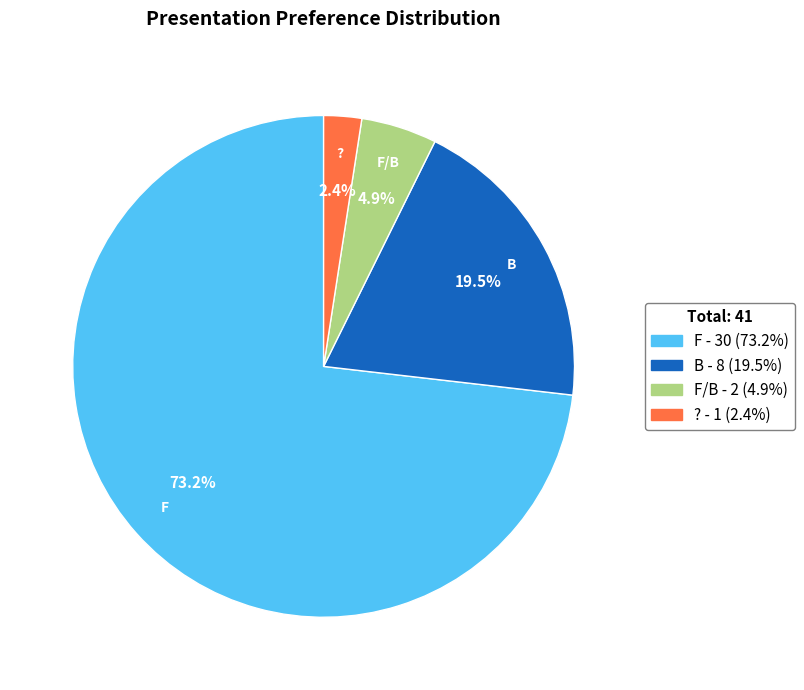

Does any single category account for the majority?

Yes